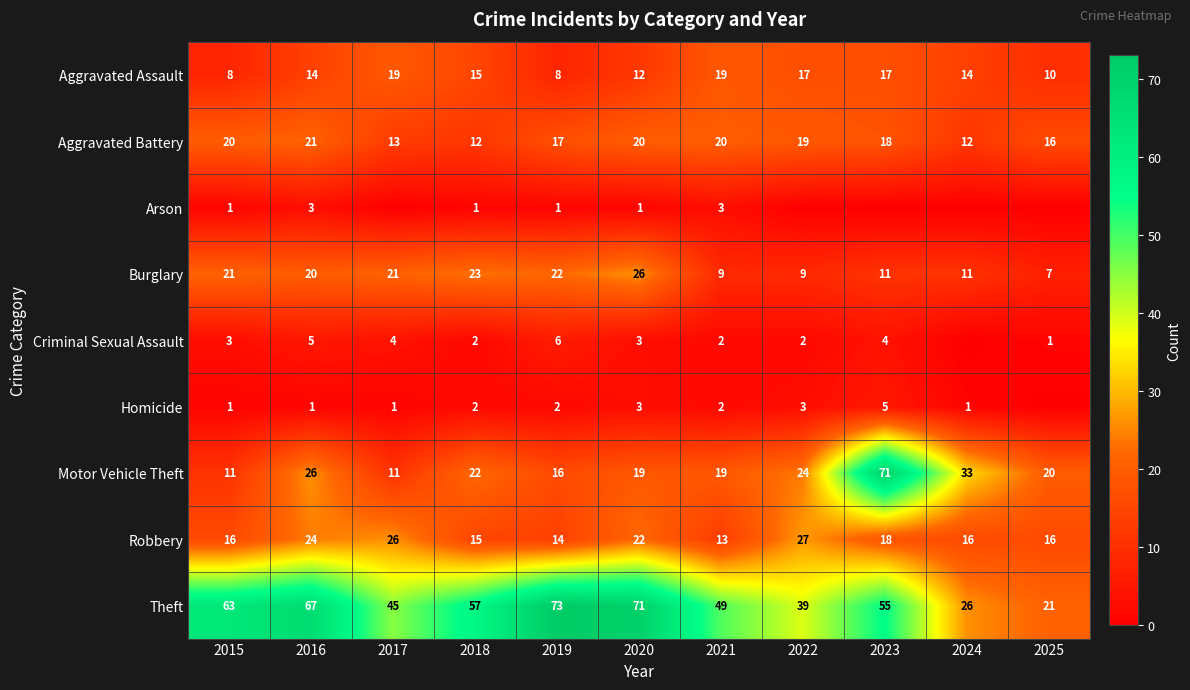

What is the difference between the highest and lowest values at 2019?

72